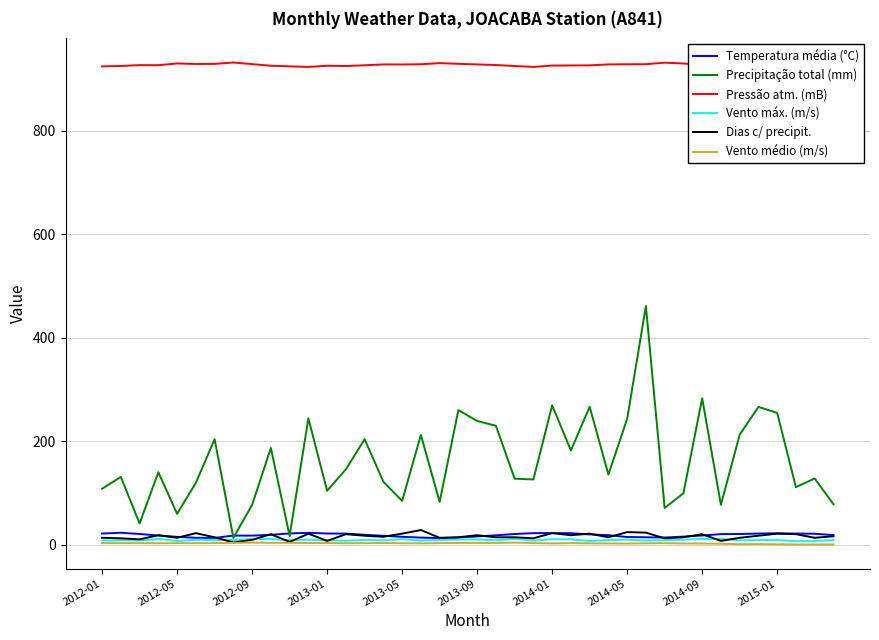

What is the smallest value displayed?

0.1